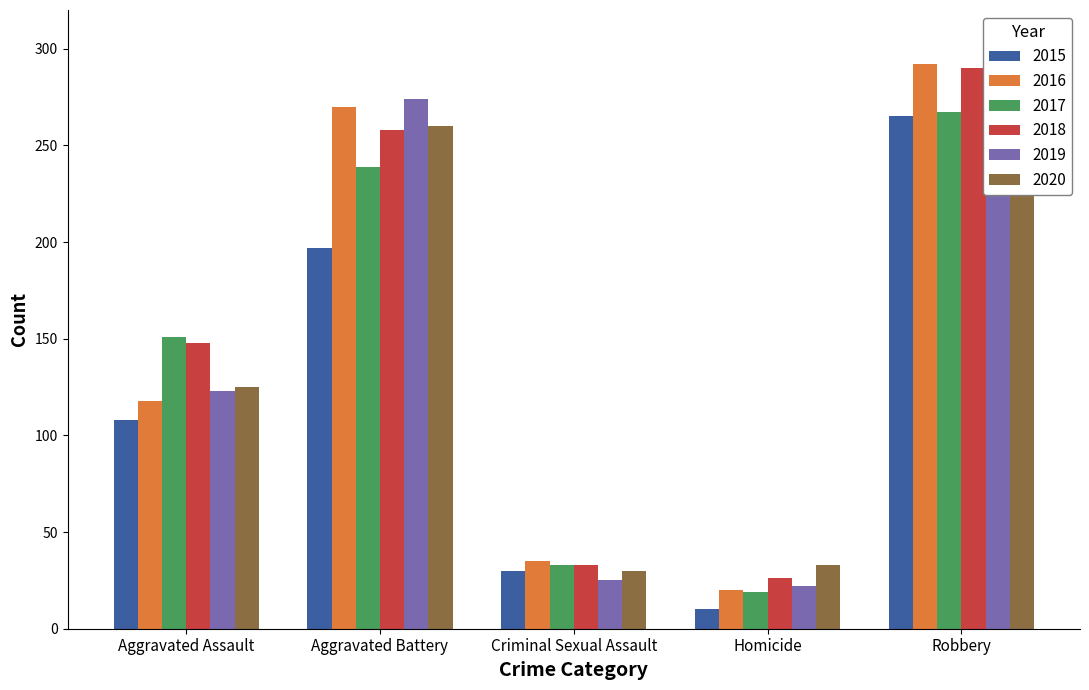

What position from the right is Homicide?

2